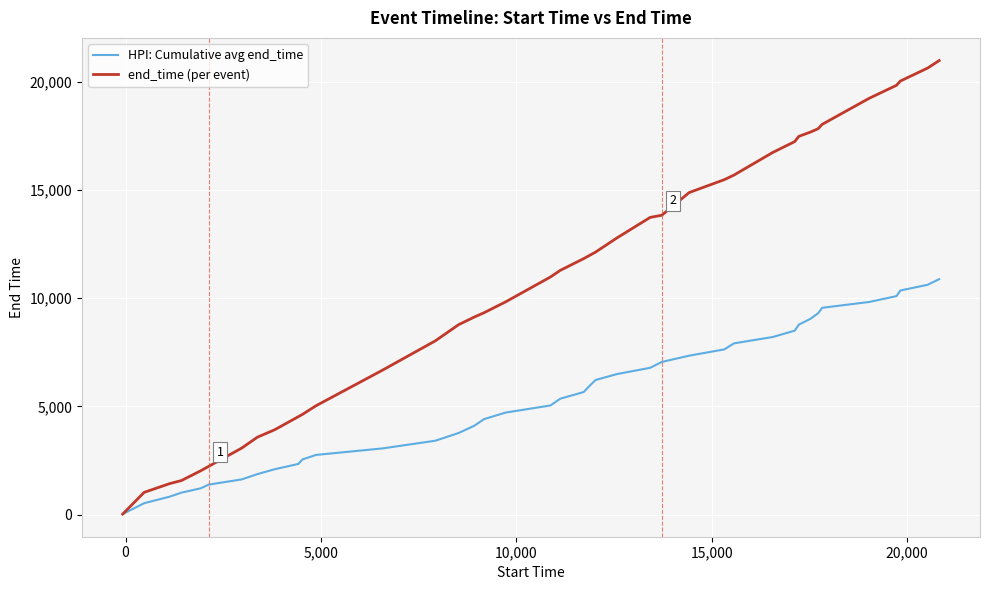

Rank the series by their average value, from lowest to highest.

HPI: Cumulative avg end_time, end_time (per event)